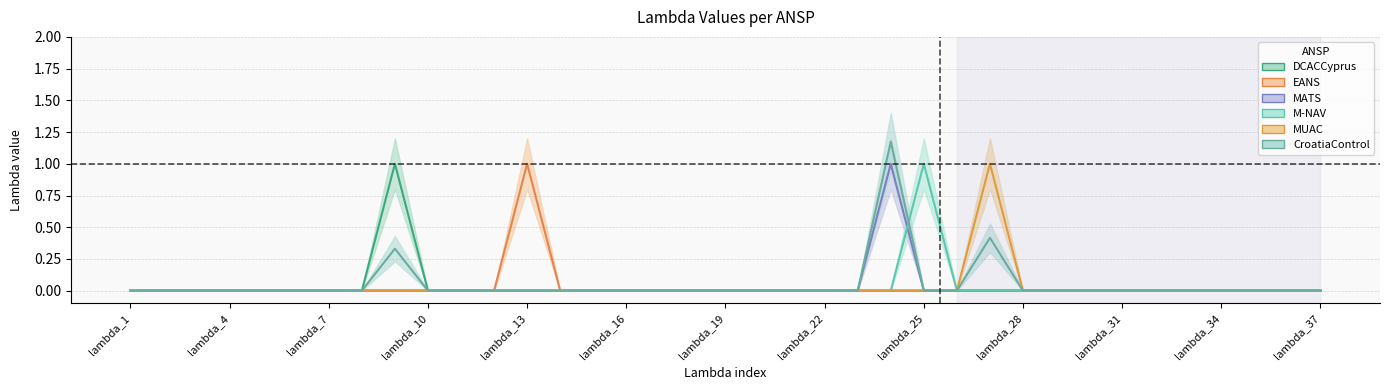

Reading left to right, extract all data points from this chart.

DCACCyprus: 0.0	0.0	0.0	0.0	0.0	0.0	0.0	0.0	1.0	0.0	0.0	0.0	0.0	0.0	0.0	0.0	0.0	0.0	0.0	0.0	0.0	0.0	0.0	0.0	0.0	0.0	0.0	0.0	0.0	0.0	0.0	0.0	0.0	0.0	0.0	0.0	0.0
EANS: 0.0	0.0	0.0	0.0	0.0	0.0	0.0	0.0	0.0	0.0	0.0	0.0	1.0	0.0	0.0	0.0	0.0	0.0	0.0	0.0	0.0	0.0	0.0	0.0	0.0	0.0	0.0	0.0	0.0	0.0	0.0	0.0	0.0	0.0	0.0	0.0	0.0
MATS: 0.0	0.0	0.0	0.0	0.0	0.0	0.0	0.0	0.0	0.0	0.0	0.0	0.0	0.0	0.0	0.0	0.0	0.0	0.0	0.0	0.0	0.0	0.0	1.0	0.0	0.0	0.0	0.0	0.0	0.0	0.0	0.0	0.0	0.0	0.0	0.0	0.0
M-NAV: 0.0	0.0	0.0	0.0	0.0	0.0	0.0	0.0	0.0	0.0	0.0	0.0	0.0	0.0	0.0	0.0	0.0	0.0	0.0	0.0	0.0	0.0	0.0	0.0	1.0	0.0	0.0	0.0	0.0	0.0	0.0	0.0	0.0	0.0	0.0	0.0	0.0
MUAC: 0.0	0.0	0.0	0.0	0.0	0.0	0.0	0.0	0.0	0.0	0.0	0.0	0.0	0.0	0.0	0.0	0.0	0.0	0.0	0.0	0.0	0.0	0.0	0.0	0.0	0.0	1.0	0.0	0.0	0.0	0.0	0.0	0.0	0.0	0.0	0.0	0.0
CroatiaControl: 0.0	0.0	0.0	0.0	0.0	0.0	0.0	0.0	0.3	0.0	0.0	0.0	0.0	0.0	0.0	0.0	0.0	0.0	0.0	0.0	0.0	0.0	0.0	1.2	0.0	0.0	0.4	0.0	0.0	0.0	0.0	0.0	0.0	0.0	0.0	0.0	0.0